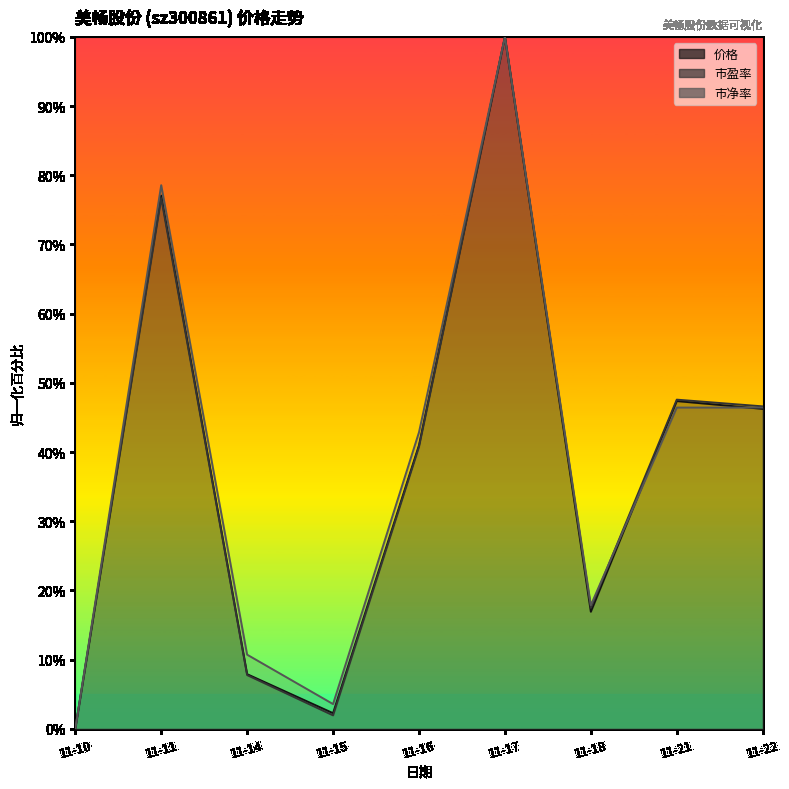

What is the difference between the 价格 values at 11-14 and 11-22?

38.3